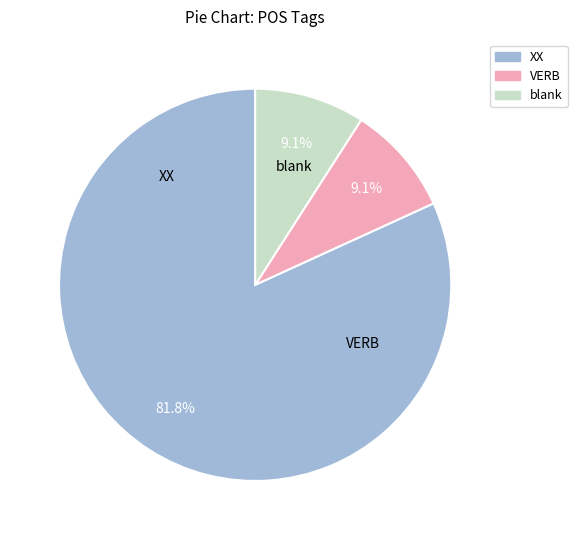

Is there any slice that represents more than half of the pie?

Yes